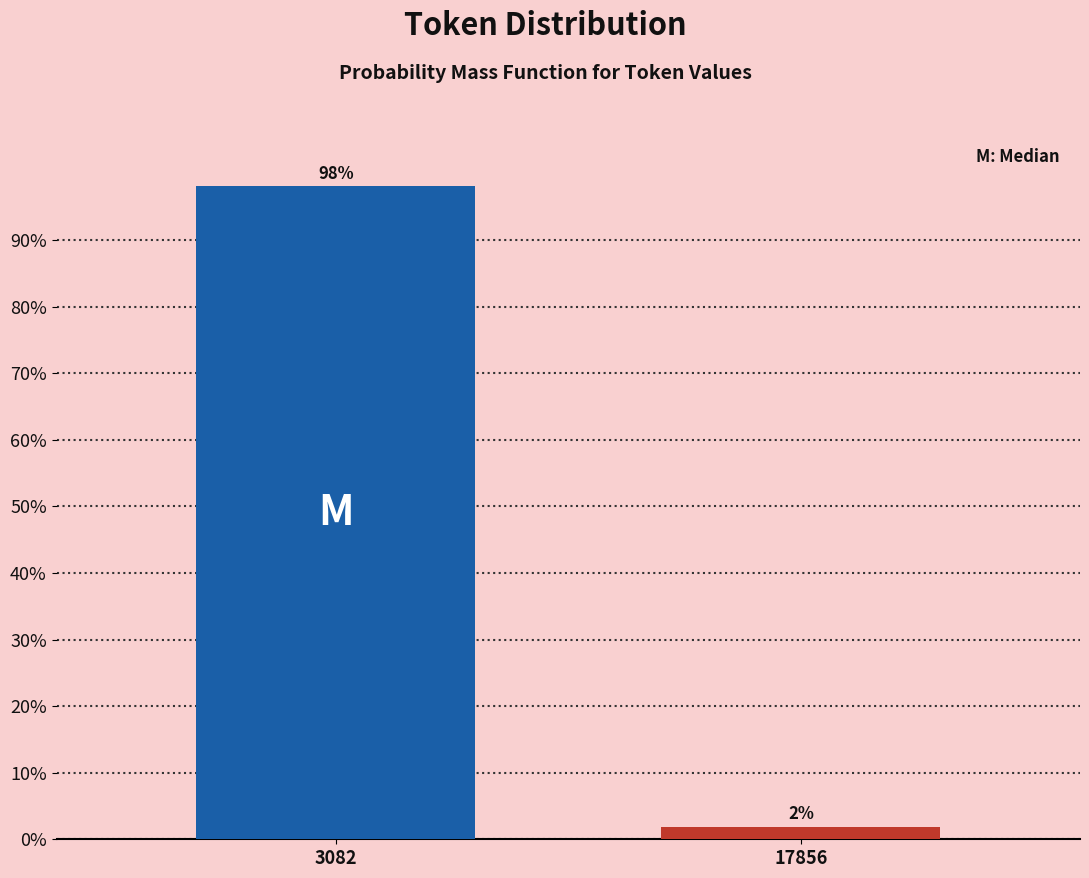

What is the value of the 1st bar from the left?

98.1